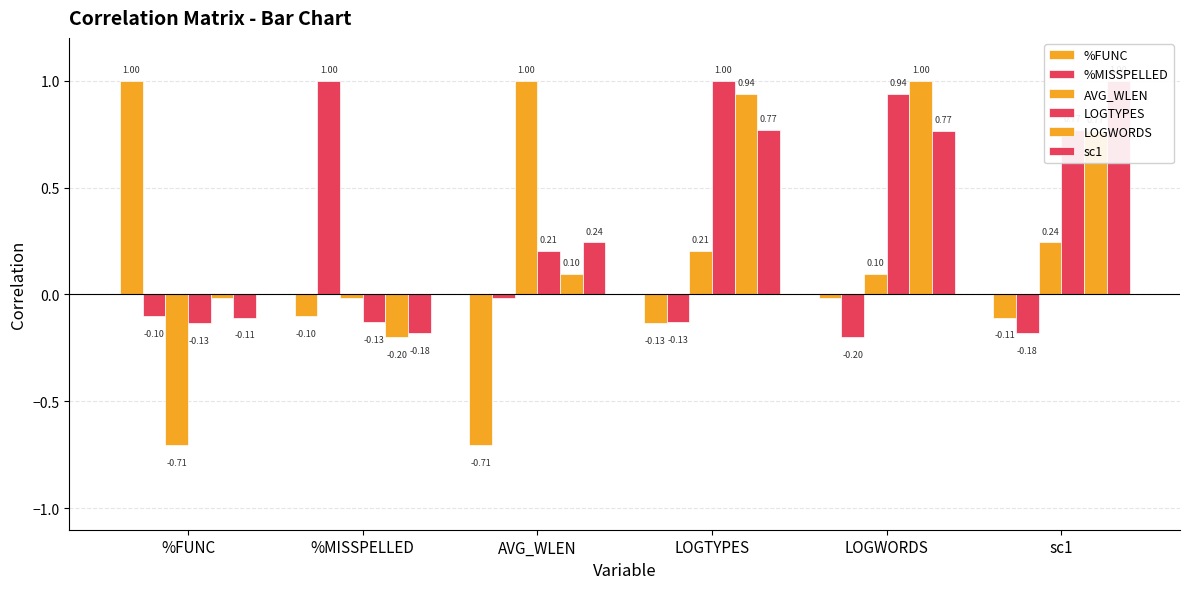

Reading left to right, list all the values displayed in this chart.

%FUNC: 1.0	-0.1	-0.7	-0.1	-0.0	-0.1
%MISSPELLED: -0.1	1.0	-0.0	-0.1	-0.2	-0.2
AVG_WLEN: -0.7	-0.0	1.0	0.2	0.1	0.2
LOGTYPES: -0.1	-0.1	0.2	1.0	0.9	0.8
LOGWORDS: -0.0	-0.2	0.1	0.9	1.0	0.8
sc1: -0.1	-0.2	0.2	0.8	0.8	1.0